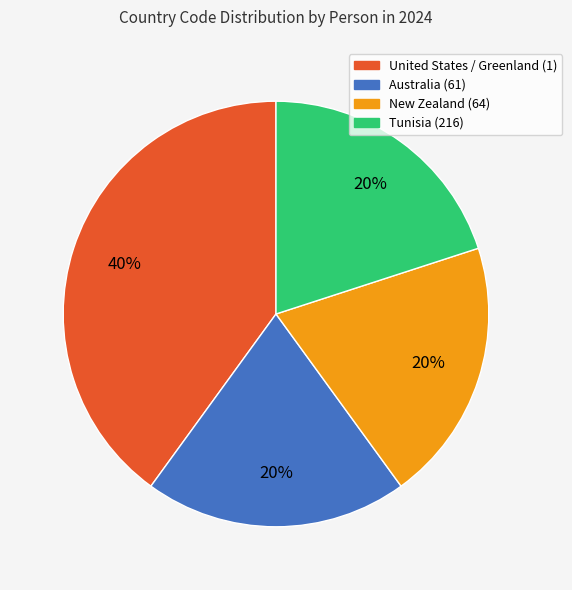

Is there a majority slice in this chart?

No